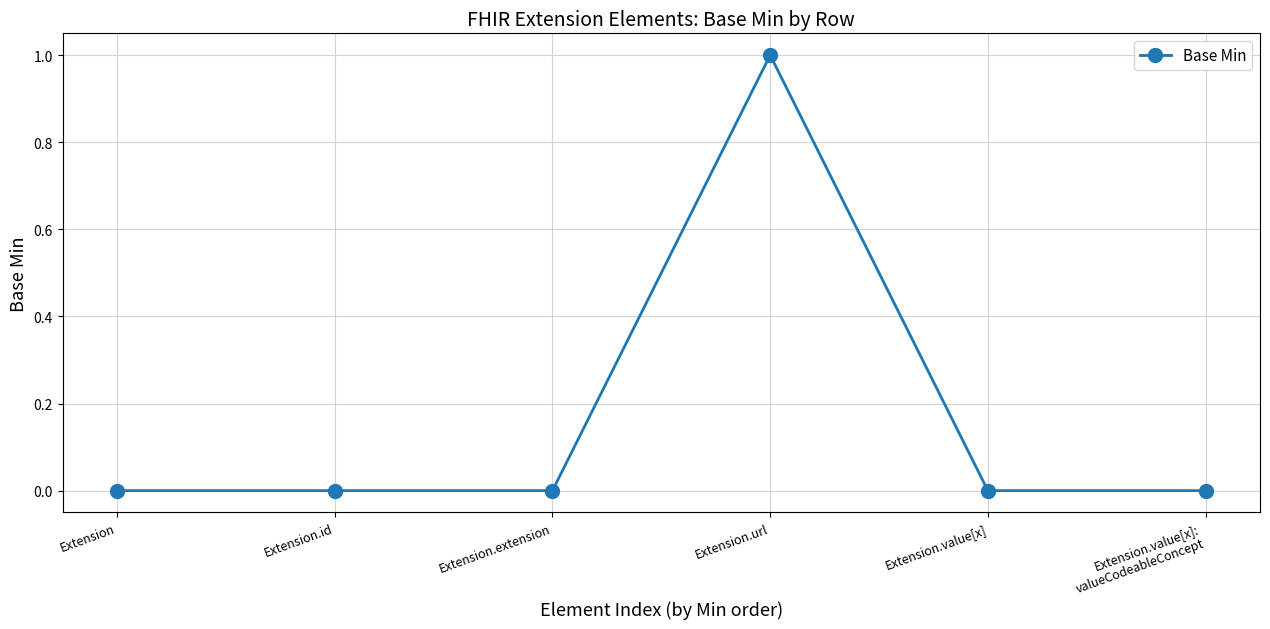

What is the sum of the values at Extension and Extension.url?

1